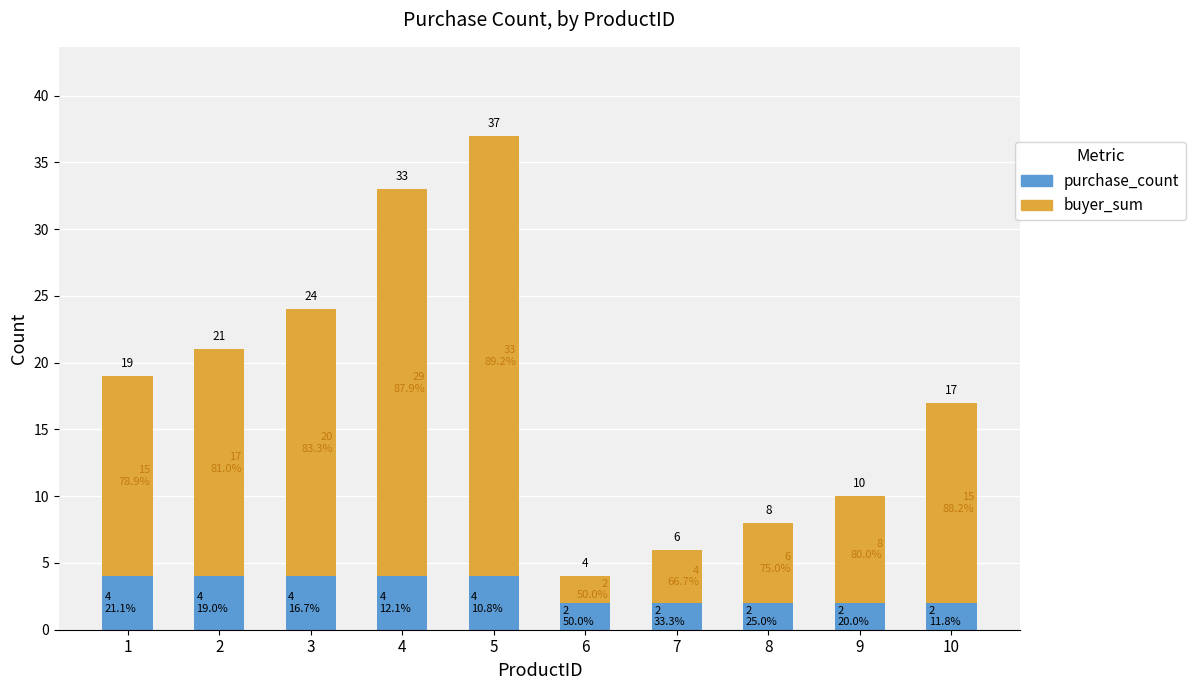

What is the value of the purchase_count bar at the 3rd from the left?

4